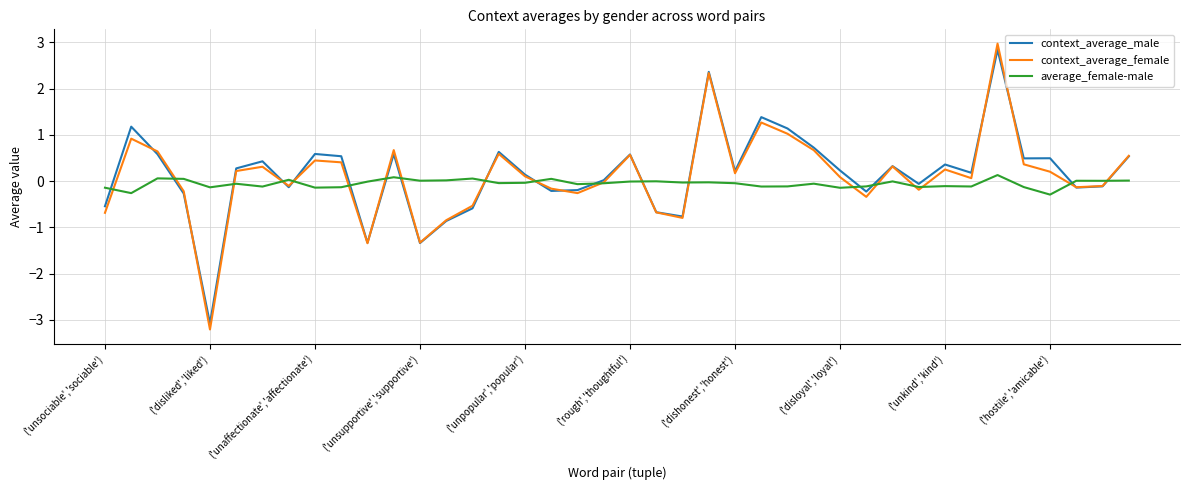

True or false: context_average_female has more than 0 interior local peaks.

True